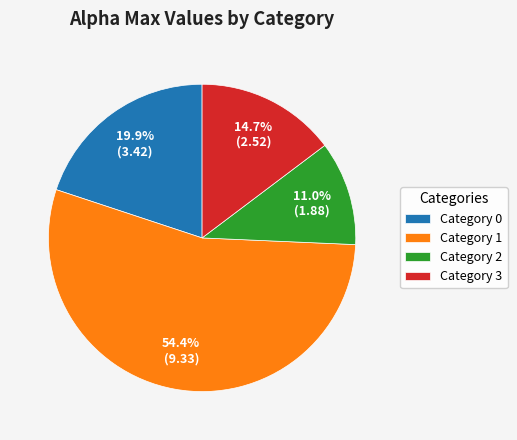

What is the ratio of the value at Category 0 to the value at Category 2?

1.8